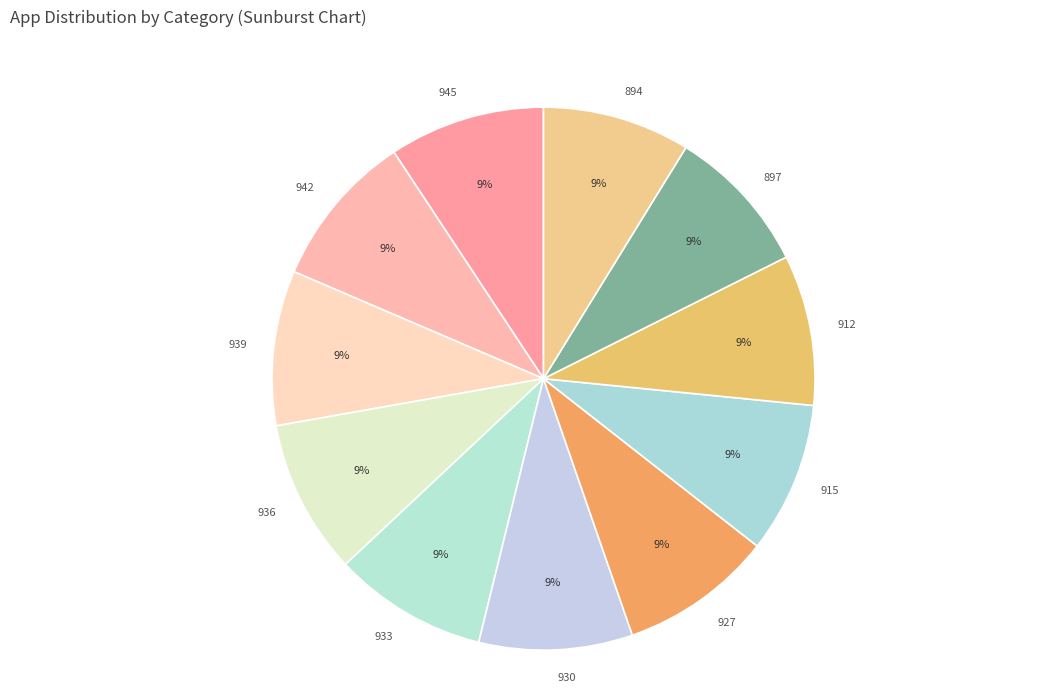

Combined, do 915 and 933 account for over 50%?

No